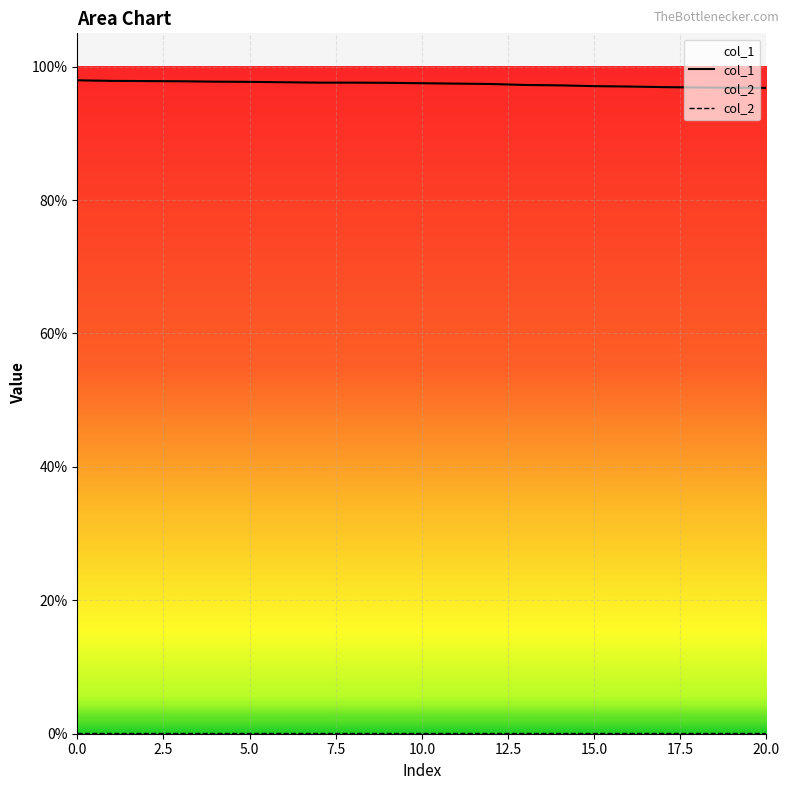

Which series has the largest range (max minus min)?

col_1